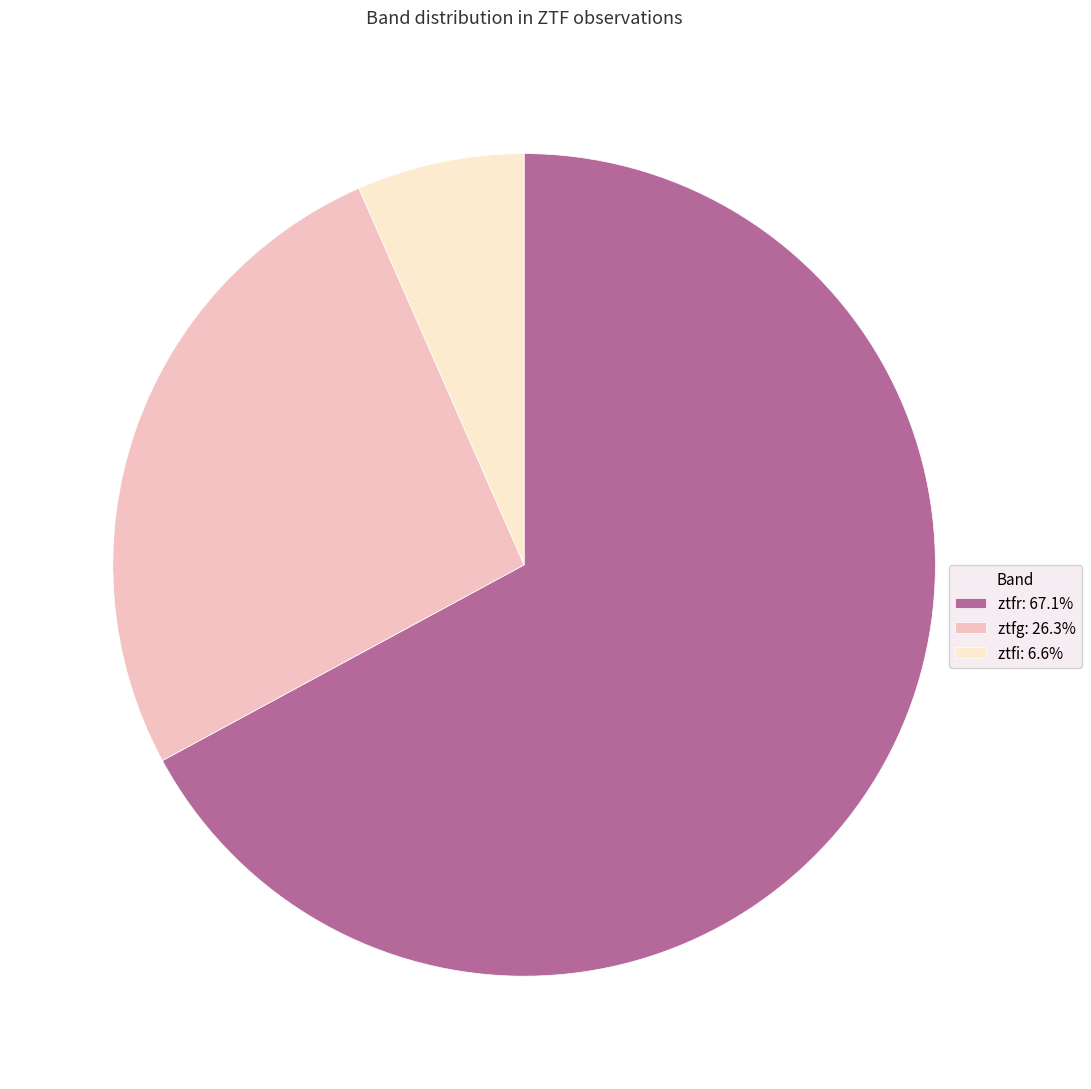

Does ztfi represent more than half of the total?

No